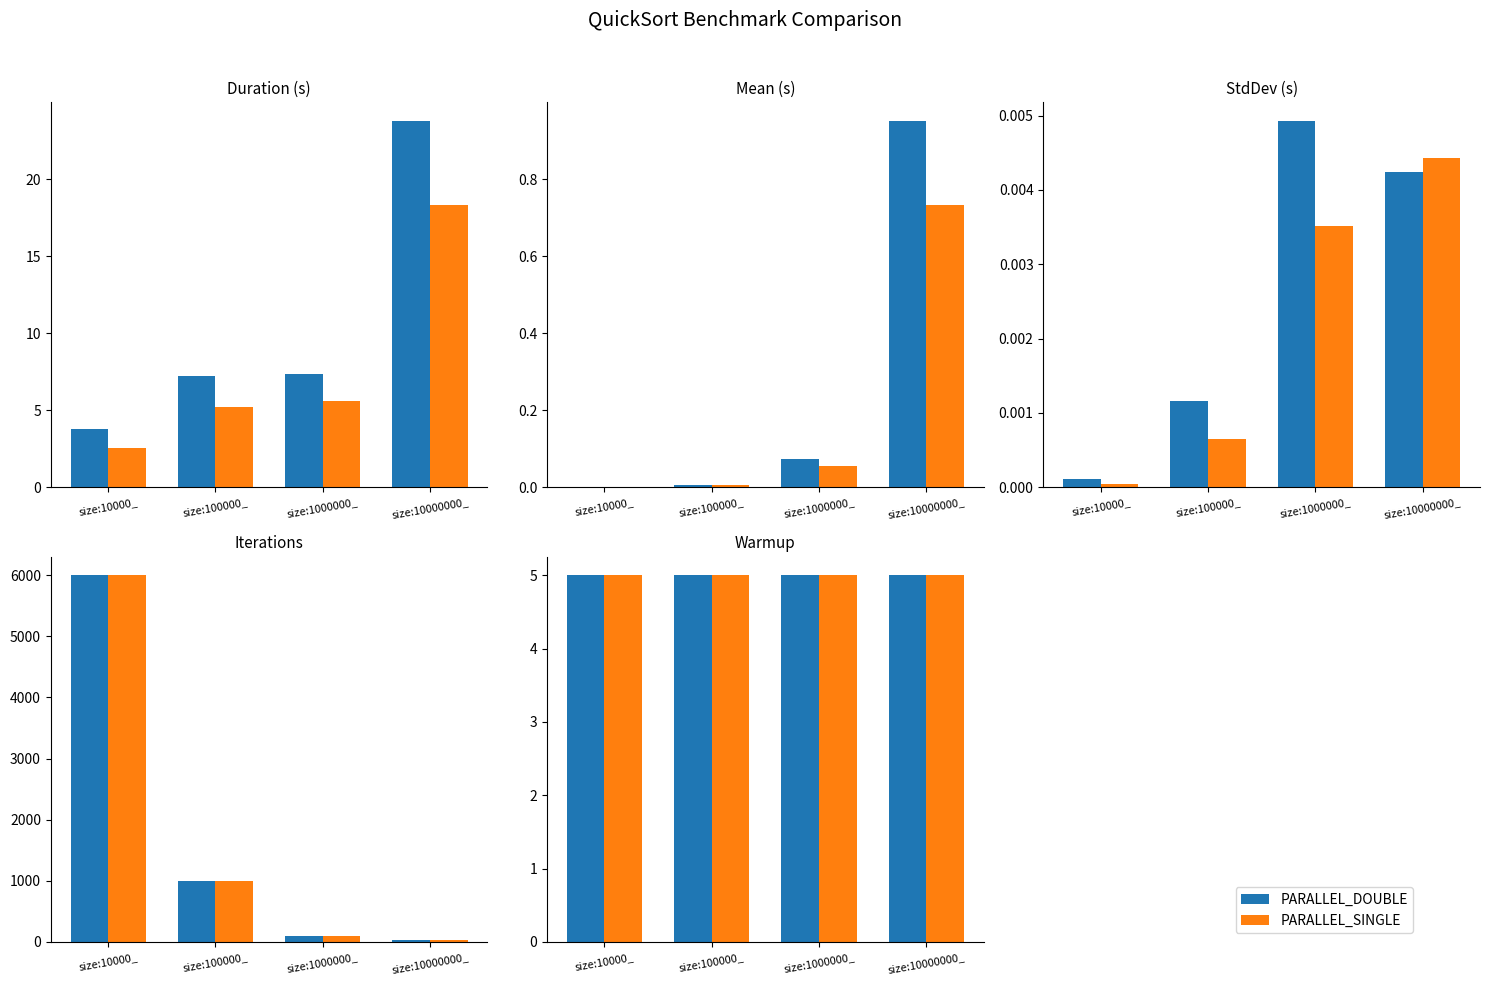

What is the label of the 3rd bar from the left?

size:1000000_